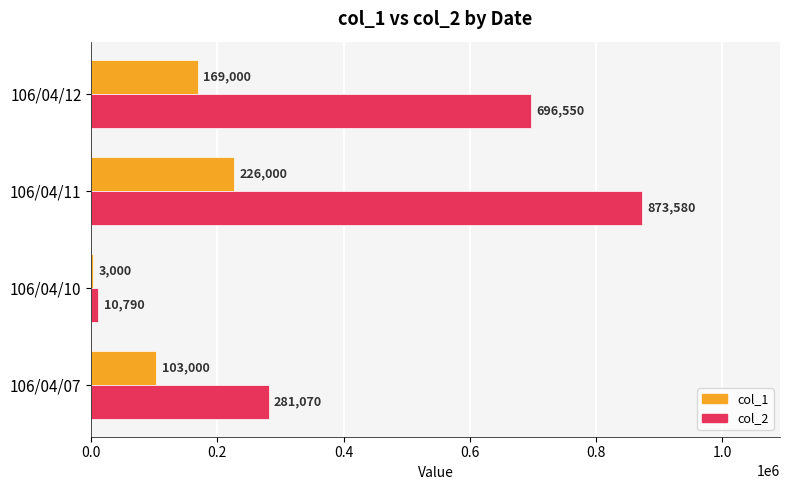

What is the sum of all col_1 values?

501000